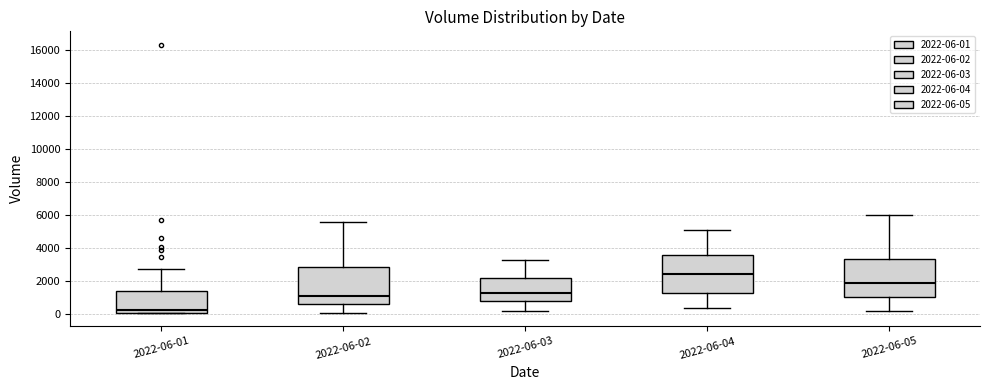

Reading left to right, transcribe this box plot: for each box, give where its median line is, the range the box spans, and where its two whiskers end, as read against the y-axis. The values are not printed on the chart, so give them approximately, as read against the axis.

2022-06-01: median 200 (just above the box's lower edge), box 200 to 1400, whiskers 200 to 2800
2022-06-02: median 1200, box 600 to 2800, whiskers 200 to 5600
2022-06-03: median 1200, box 800 to 2200, whiskers 200 to 3400
2022-06-04: median 2400, box 1400 to 3600, whiskers 400 to 5200
2022-06-05: median 2000, box 1000 to 3400, whiskers 200 to 6000